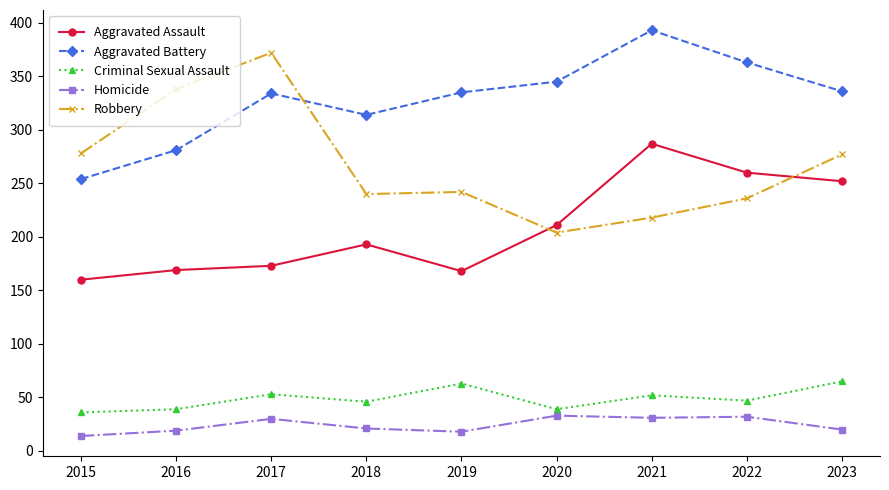

What is the difference between the maximum and second lowest values in the Criminal Sexual Assault series?

26